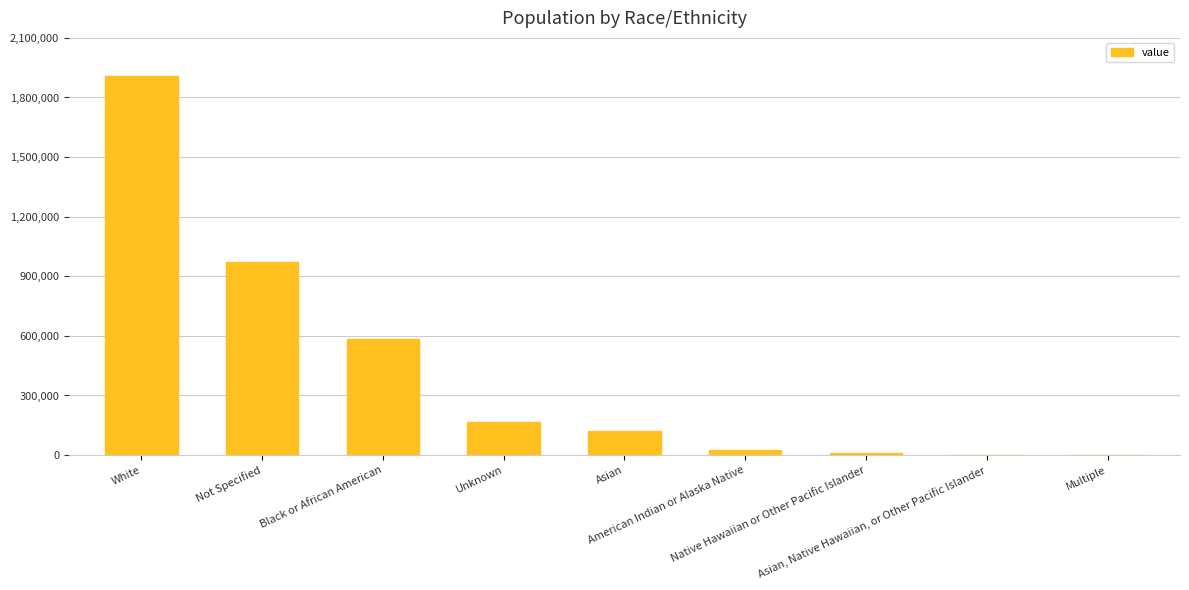

Reading right to left, what are all the values shown in this chart?

Multiple=0	Asian, Native Hawaiian, or Other Pacific Islander=0	Native Hawaiian or Other Pacific Islander=8741	American Indian or Alaska Native=23360	Asian=120329	Unknown=166394	Black or African American=582988	Not Specified=972934	White=1908051